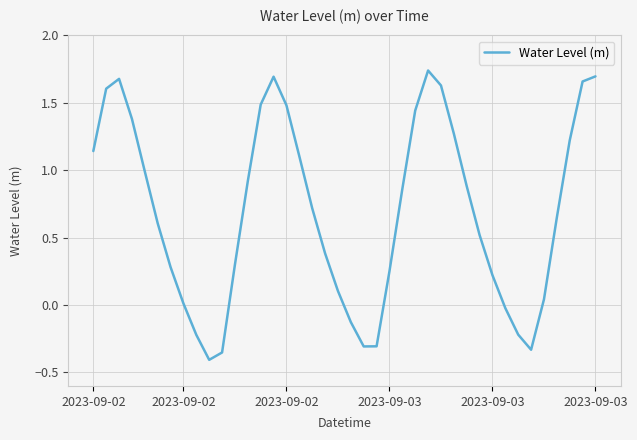

What is the difference between the maximum and minimum values?

2.1